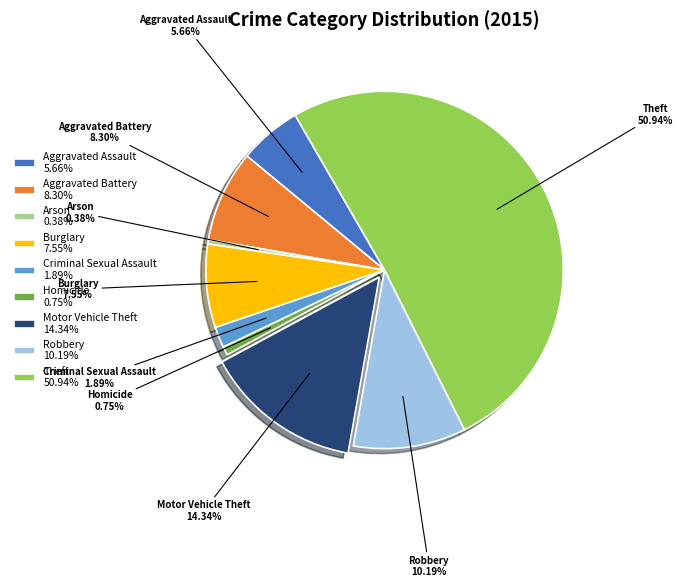

Is it true that Robbery is 22% of the pie?

False